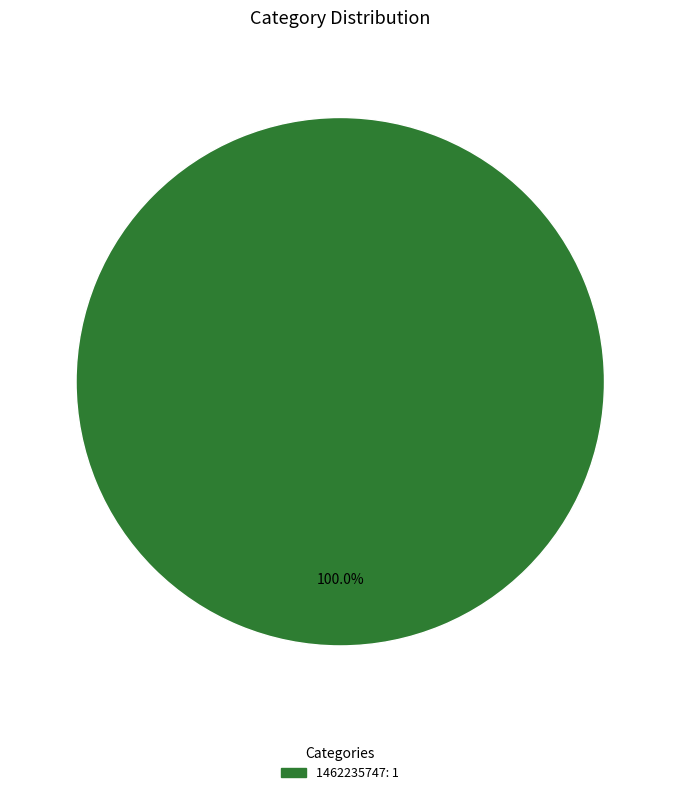

Is there a majority slice in this chart?

Yes